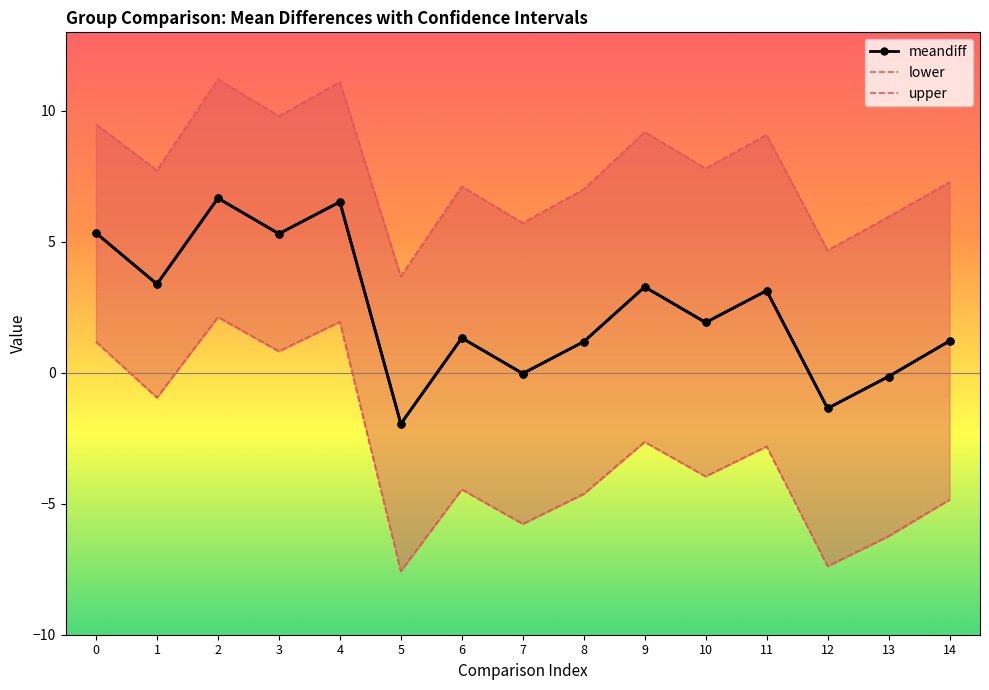

Is this an area chart (filled region under the line)?

No